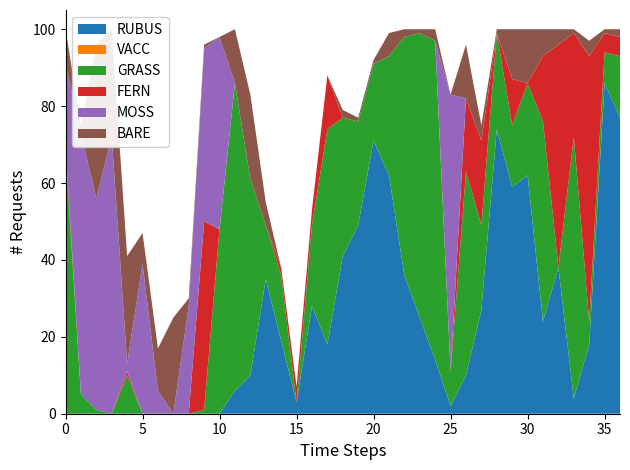

Reading right to left, list all the values displayed in this chart.

RUBUS: RB-2-15=77	RB-2-14=86	RB-2-13=18	RB-2-12=4	RB-2-11=38	RB-2-10=24	RB-2-9=62	RB-2-8=59	RB-2-7=74	RB-2-6=27	RB-2-5=10	RB-2-4=2	RB-2-3=14	RB-2-2=25	RB-2-1=36	RB-1-22=62	RB-1-21=71	RB-1-20=49	RB-1-19=41	RB-1-18=18	RB-1-17=28	RB-1-16=3	RB-1-15=19	RB-1-14=35	RB-1-13=10	RB-1-12=6	RB-1-11=0	RB-1-10=0	RB-1-9=0	RB-1-8=0	RB-1-7=0	RB-1-6=0	RB-1-5=0	RB-1-4=0	RB-1-3=0	RB-1-2=0	RB-1-1=0
VACC: RB-2-15=0	RB-2-14=0	RB-2-13=0	RB-2-12=0	RB-2-11=0	RB-2-10=0	RB-2-9=0	RB-2-8=0	RB-2-7=0	RB-2-6=0	RB-2-5=0	RB-2-4=0	RB-2-3=0	RB-2-2=0	RB-2-1=0	RB-1-22=0	RB-1-21=0	RB-1-20=0	RB-1-19=0	RB-1-18=0	RB-1-17=0	RB-1-16=0	RB-1-15=0	RB-1-14=0	RB-1-13=0	RB-1-12=0	RB-1-11=0	RB-1-10=0	RB-1-9=0	RB-1-8=0	RB-1-7=0	RB-1-6=0	RB-1-5=0	RB-1-4=0	RB-1-3=0	RB-1-2=0	RB-1-1=0
GRASS: RB-2-15=16	RB-2-14=8	RB-2-13=6	RB-2-12=68	RB-2-11=0	RB-2-10=52	RB-2-9=24	RB-2-8=16	RB-2-7=25	RB-2-6=22	RB-2-5=53	RB-2-4=9	RB-2-3=83	RB-2-2=74	RB-2-1=62	RB-1-22=31	RB-1-21=20	RB-1-20=27	RB-1-19=36	RB-1-18=56	RB-1-17=21	RB-1-16=0	RB-1-15=17	RB-1-14=14	RB-1-13=51	RB-1-12=80	RB-1-11=48	RB-1-10=1	RB-1-9=0	RB-1-8=0	RB-1-7=0	RB-1-6=0	RB-1-5=10	RB-1-4=0	RB-1-3=1	RB-1-2=5	RB-1-1=68
FERN: RB-2-15=5	RB-2-14=5	RB-2-13=69	RB-2-12=27	RB-2-11=58	RB-2-10=17	RB-2-9=0	RB-2-8=12	RB-2-7=0	RB-2-6=22	RB-2-5=19	RB-2-4=0	RB-2-3=0	RB-2-2=0	RB-2-1=0	RB-1-22=0	RB-1-21=0	RB-1-20=0	RB-1-19=0	RB-1-18=14	RB-1-17=4	RB-1-16=4	RB-1-15=2	RB-1-14=0	RB-1-13=0	RB-1-12=0	RB-1-11=0	RB-1-10=49	RB-1-9=0	RB-1-8=0	RB-1-7=0	RB-1-6=0	RB-1-5=1	RB-1-4=0	RB-1-3=0	RB-1-2=0	RB-1-1=2
MOSS: RB-2-15=0	RB-2-14=0	RB-2-13=0	RB-2-12=0	RB-2-11=0	RB-2-10=0	RB-2-9=0	RB-2-8=0	RB-2-7=0	RB-2-6=0	RB-2-5=0	RB-2-4=72	RB-2-3=0	RB-2-2=0	RB-2-1=0	RB-1-22=0	RB-1-21=0	RB-1-20=0	RB-1-19=0	RB-1-18=0	RB-1-17=0	RB-1-16=0	RB-1-15=0	RB-1-14=0	RB-1-13=0	RB-1-12=0	RB-1-11=50	RB-1-10=45	RB-1-9=28	RB-1-8=0	RB-1-7=6	RB-1-6=39	RB-1-5=2	RB-1-4=72	RB-1-3=55	RB-1-2=68	RB-1-1=21
BARE: RB-2-15=2	RB-2-14=1	RB-2-13=4	RB-2-12=1	RB-2-11=4	RB-2-10=7	RB-2-9=14	RB-2-8=13	RB-2-7=1	RB-2-6=4	RB-2-5=14	RB-2-4=0	RB-2-3=3	RB-2-2=1	RB-2-1=2	RB-1-22=6	RB-1-21=1	RB-1-20=1	RB-1-19=2	RB-1-18=0	RB-1-17=0	RB-1-16=0	RB-1-15=0	RB-1-14=6	RB-1-13=22	RB-1-12=14	RB-1-11=0	RB-1-10=1	RB-1-9=2	RB-1-8=25	RB-1-7=11	RB-1-6=8	RB-1-5=28	RB-1-4=28	RB-1-3=40	RB-1-2=2	RB-1-1=9